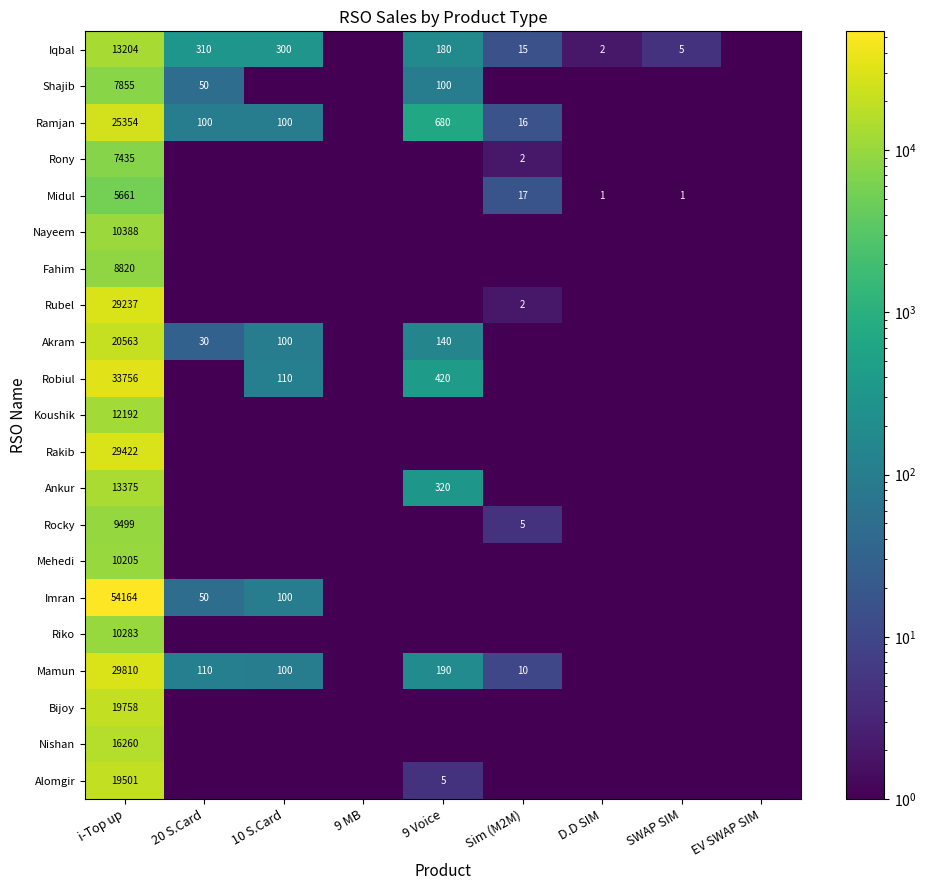

Which category has the lowest value in the Rocky series?

20 S.Card